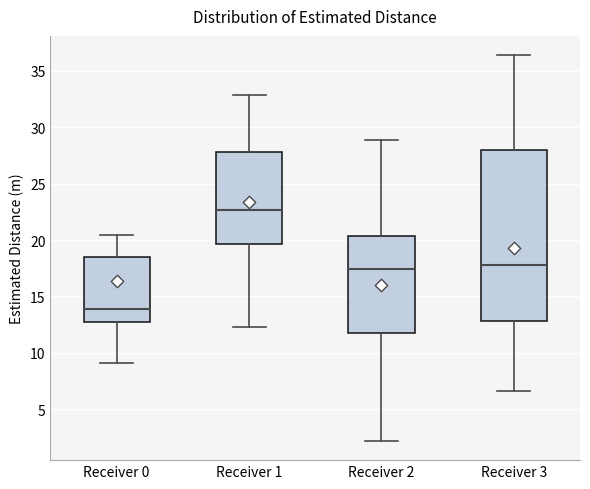

Which box is the tallest, from its lower edge to its upper edge?

Receiver 3